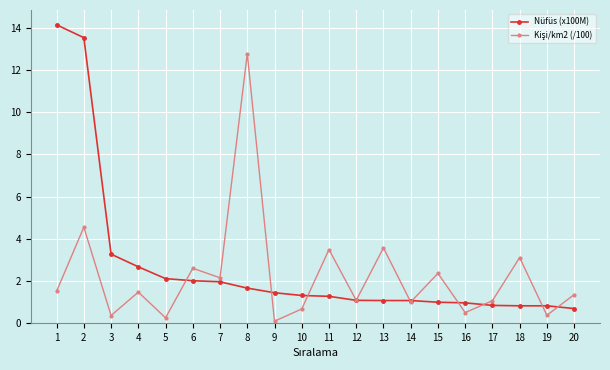

Where is Nüfüs (x100M) nearest to the value 7?

3